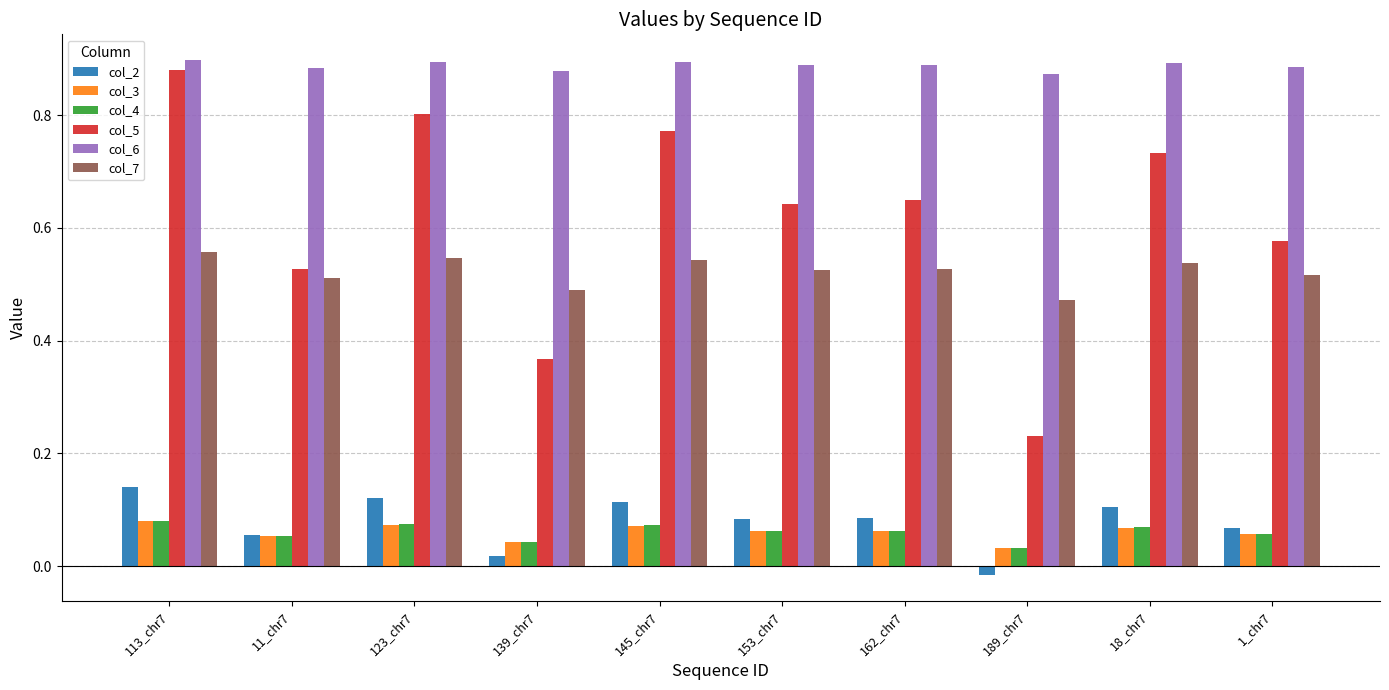

Which series has the widest spread of values?

col_5